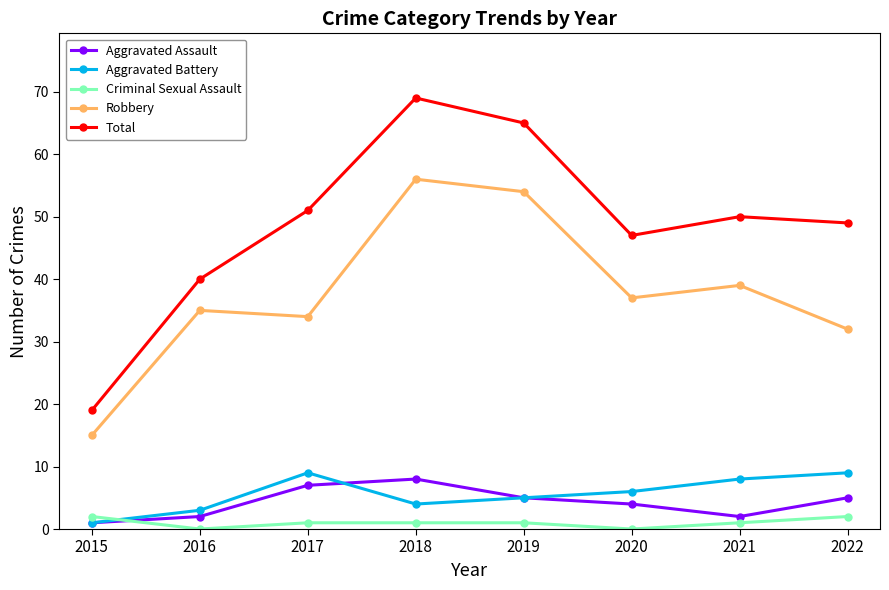

Which series has the largest range (max minus min)?

Total